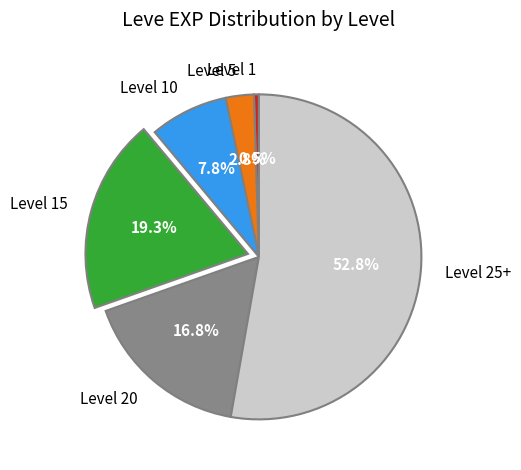

What portion of the pie excludes Level 10?

92.2%